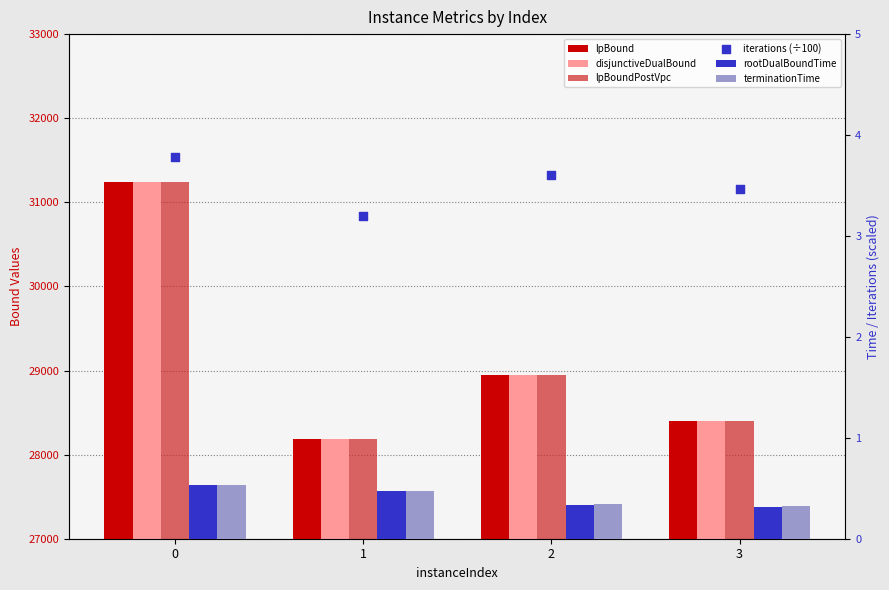

Is the value of terminationTime at 0 greater than the value of lpBound at 1?

No